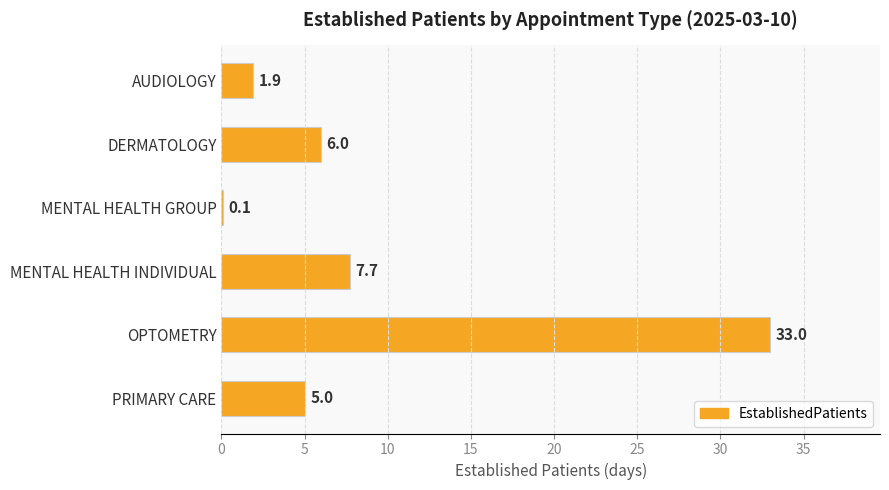

Are the bars grouped side by side (vs. stacked)?

No